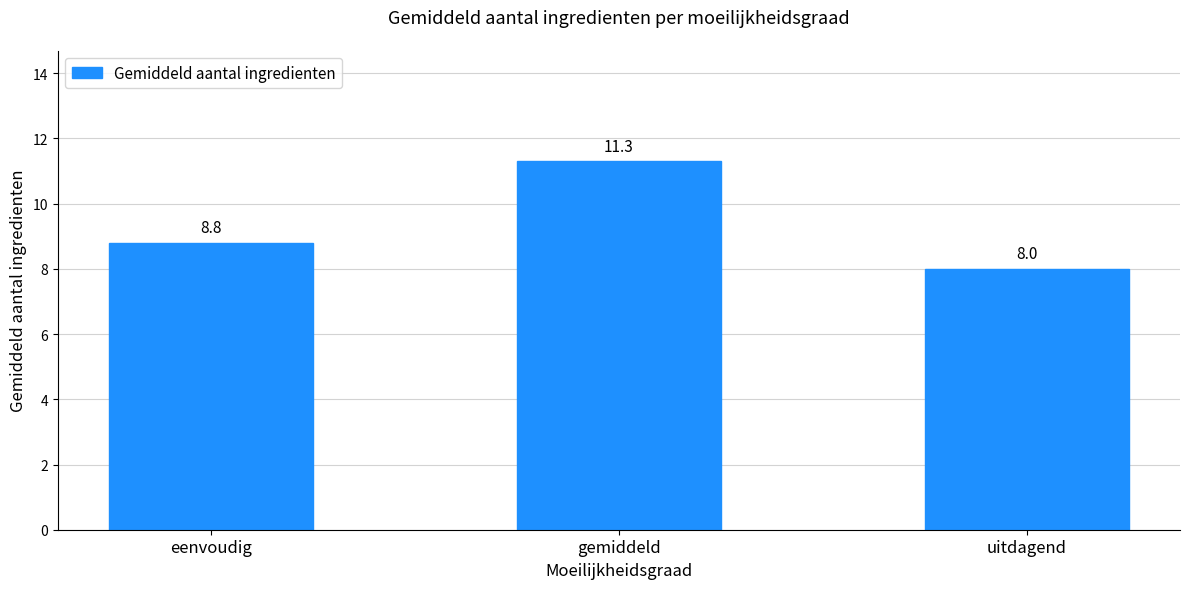

How many bars are there in total?

3